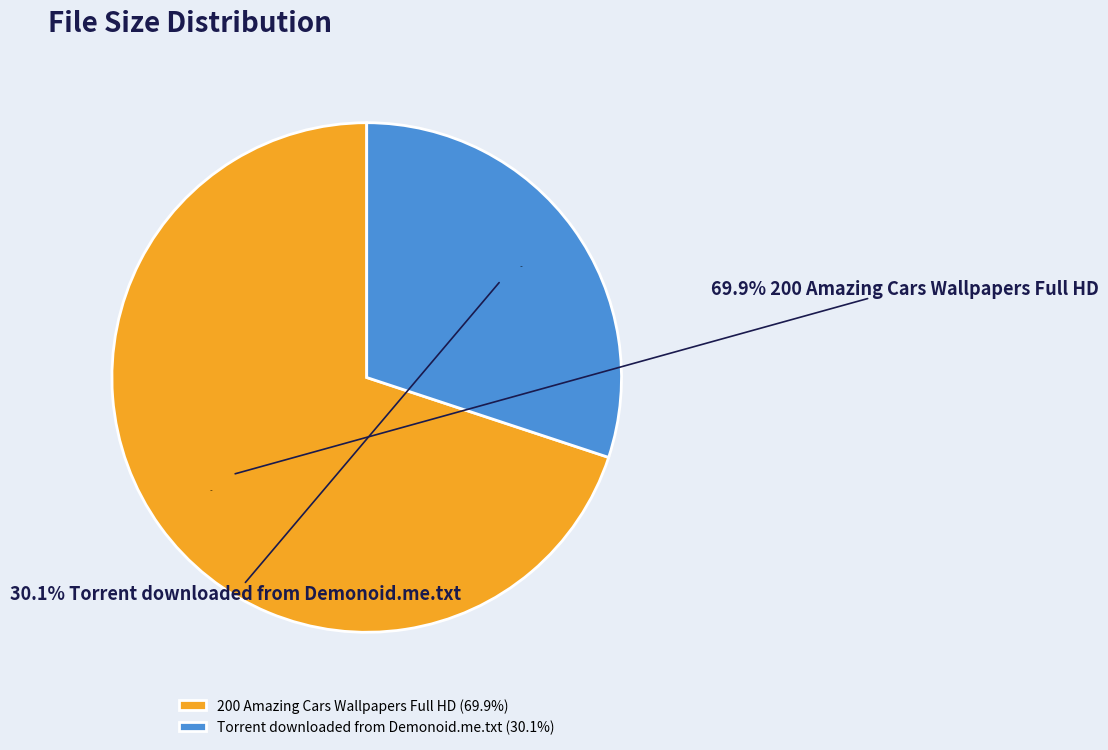

To the nearest percent, what is the combined percentage of Torrent downloaded from Demonoid.me.txt and 200 Amazing Cars Wallpapers Full HD?

100%